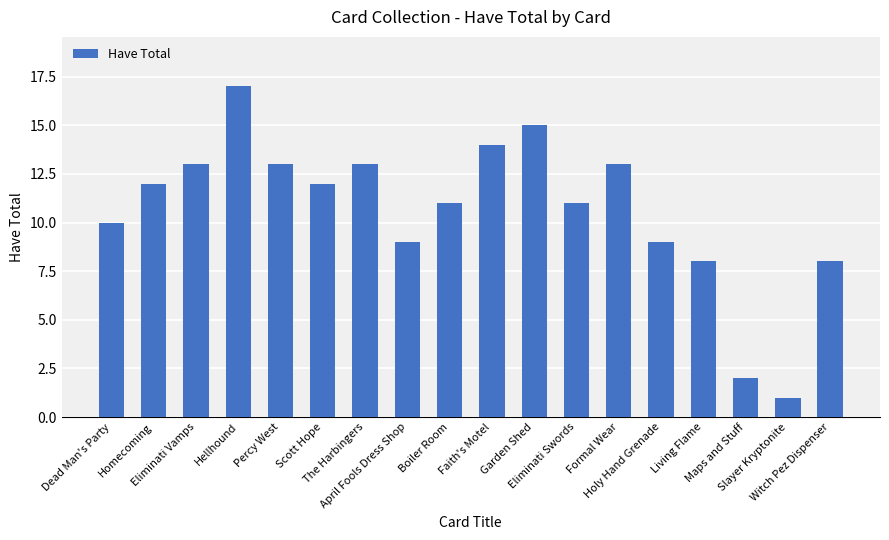

What is the maximum value shown in the chart?

17